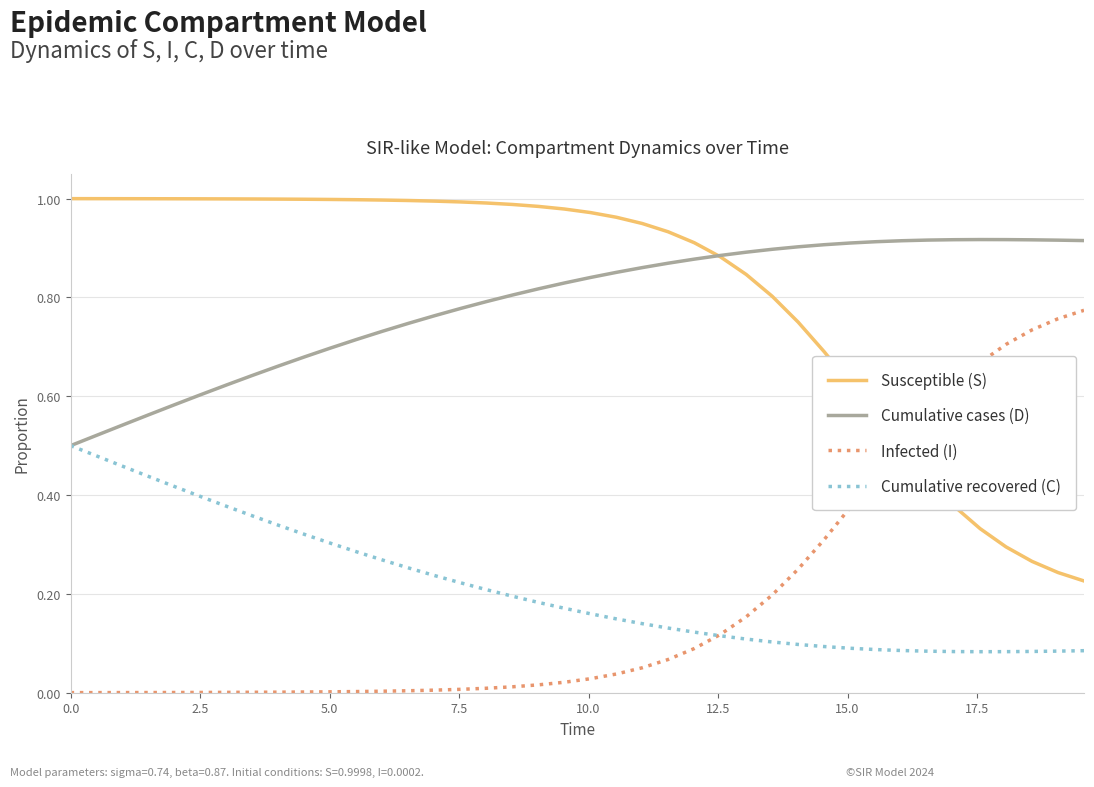

True or false: Cumulative recovered (C) and Susceptible (S) cross at least once.

False